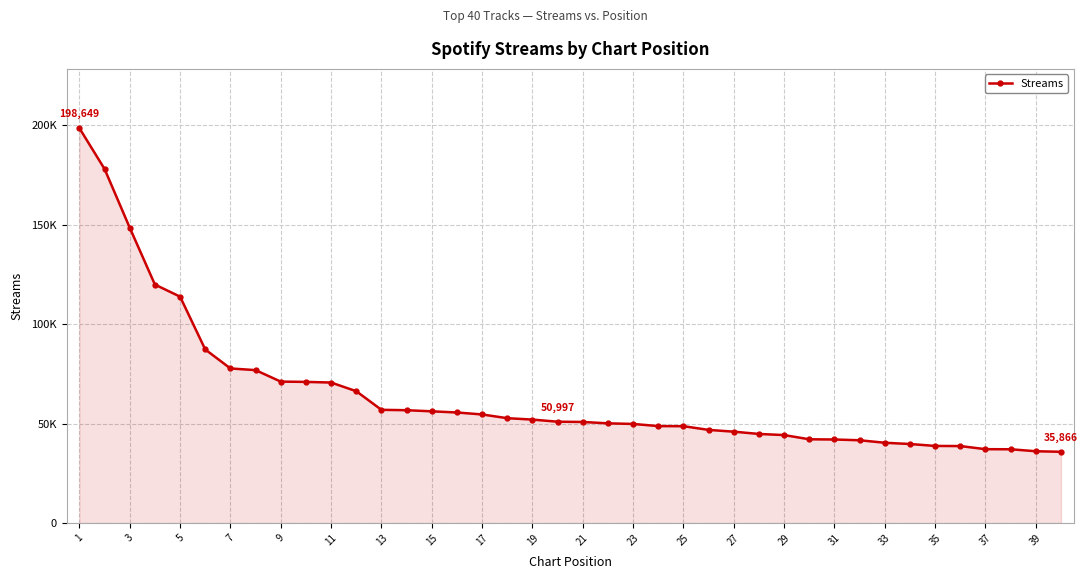

Does the chart have visible grid lines?

Yes